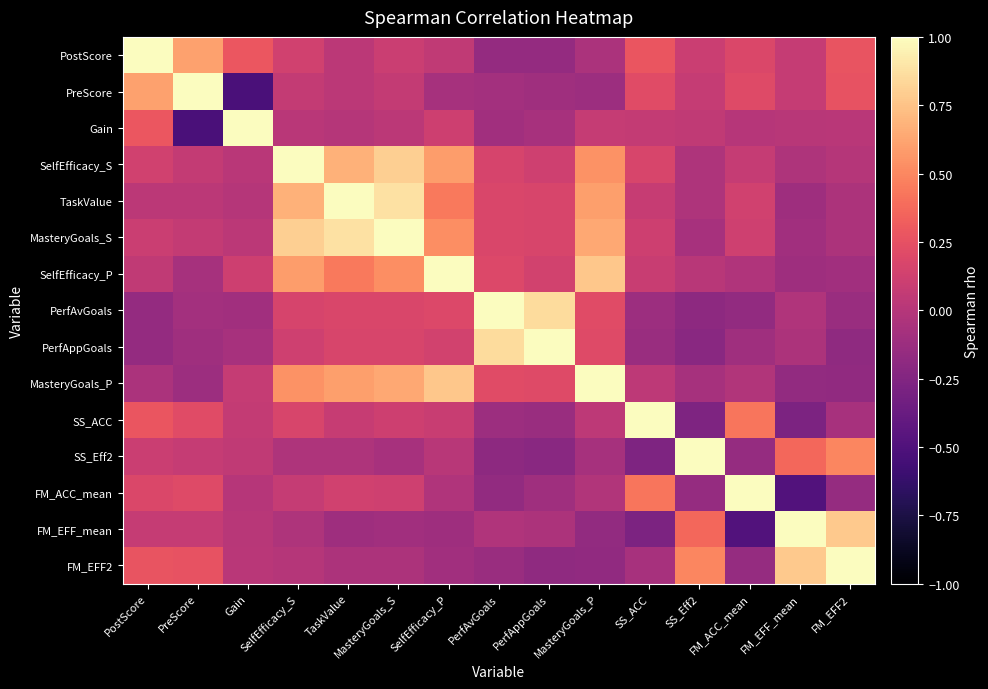

Reading right to left, list all the values displayed in this chart.

PostScore: FM_EFF2=0.3	FM_EFF_mean=0.1	FM_ACC_mean=0.2	SS_Eff2=0.1	SS_ACC=0.3	MasteryGoals_P=-0.1	PerfAppGoals=-0.2	PerfAvGoals=-0.2	SelfEfficacy_P=0.1	MasteryGoals_S=0.1	TaskValue=0.0	SelfEfficacy_S=0.1	Gain=0.3	PreScore=0.6	PostScore=1.0
PreScore: FM_EFF2=0.3	FM_EFF_mean=0.1	FM_ACC_mean=0.2	SS_Eff2=0.1	SS_ACC=0.2	MasteryGoals_P=-0.1	PerfAppGoals=-0.1	PerfAvGoals=-0.1	SelfEfficacy_P=-0.1	MasteryGoals_S=0.1	TaskValue=0.0	SelfEfficacy_S=0.1	Gain=-0.5	PreScore=1.0	PostScore=0.6
Gain: FM_EFF2=0.0	FM_EFF_mean=0.0	FM_ACC_mean=0.0	SS_Eff2=0.0	SS_ACC=0.1	MasteryGoals_P=0.1	PerfAppGoals=-0.1	PerfAvGoals=-0.1	SelfEfficacy_P=0.1	MasteryGoals_S=0.0	TaskValue=-0.0	SelfEfficacy_S=0.0	Gain=1.0	PreScore=-0.5	PostScore=0.3
SelfEfficacy_S: FM_EFF2=-0.0	FM_EFF_mean=-0.0	FM_ACC_mean=0.1	SS_Eff2=-0.0	SS_ACC=0.2	MasteryGoals_P=0.5	PerfAppGoals=0.1	PerfAvGoals=0.2	SelfEfficacy_P=0.6	MasteryGoals_S=0.8	TaskValue=0.7	SelfEfficacy_S=1.0	Gain=0.0	PreScore=0.1	PostScore=0.1
TaskValue: FM_EFF2=-0.0	FM_EFF_mean=-0.1	FM_ACC_mean=0.1	SS_Eff2=-0.0	SS_ACC=0.1	MasteryGoals_P=0.6	PerfAppGoals=0.2	PerfAvGoals=0.2	SelfEfficacy_P=0.4	MasteryGoals_S=0.9	TaskValue=1.0	SelfEfficacy_S=0.7	Gain=-0.0	PreScore=0.0	PostScore=0.0
MasteryGoals_S: FM_EFF2=-0.0	FM_EFF_mean=-0.1	FM_ACC_mean=0.1	SS_Eff2=-0.1	SS_ACC=0.1	MasteryGoals_P=0.6	PerfAppGoals=0.2	PerfAvGoals=0.2	SelfEfficacy_P=0.5	MasteryGoals_S=1.0	TaskValue=0.9	SelfEfficacy_S=0.8	Gain=0.0	PreScore=0.1	PostScore=0.1
SelfEfficacy_P: FM_EFF2=-0.1	FM_EFF_mean=-0.1	FM_ACC_mean=-0.0	SS_Eff2=0.0	SS_ACC=0.1	MasteryGoals_P=0.8	PerfAppGoals=0.1	PerfAvGoals=0.2	SelfEfficacy_P=1.0	MasteryGoals_S=0.5	TaskValue=0.4	SelfEfficacy_S=0.6	Gain=0.1	PreScore=-0.1	PostScore=0.1
PerfAvGoals: FM_EFF2=-0.1	FM_EFF_mean=-0.0	FM_ACC_mean=-0.2	SS_Eff2=-0.2	SS_ACC=-0.1	MasteryGoals_P=0.2	PerfAppGoals=0.9	PerfAvGoals=1.0	SelfEfficacy_P=0.2	MasteryGoals_S=0.2	TaskValue=0.2	SelfEfficacy_S=0.2	Gain=-0.1	PreScore=-0.1	PostScore=-0.2
PerfAppGoals: FM_EFF2=-0.2	FM_EFF_mean=-0.0	FM_ACC_mean=-0.1	SS_Eff2=-0.2	SS_ACC=-0.1	MasteryGoals_P=0.2	PerfAppGoals=1.0	PerfAvGoals=0.9	SelfEfficacy_P=0.1	MasteryGoals_S=0.2	TaskValue=0.2	SelfEfficacy_S=0.1	Gain=-0.1	PreScore=-0.1	PostScore=-0.2
MasteryGoals_P: FM_EFF2=-0.2	FM_EFF_mean=-0.2	FM_ACC_mean=-0.0	SS_Eff2=-0.1	SS_ACC=0.0	MasteryGoals_P=1.0	PerfAppGoals=0.2	PerfAvGoals=0.2	SelfEfficacy_P=0.8	MasteryGoals_S=0.6	TaskValue=0.6	SelfEfficacy_S=0.5	Gain=0.1	PreScore=-0.1	PostScore=-0.1
SS_ACC: FM_EFF2=-0.1	FM_EFF_mean=-0.3	FM_ACC_mean=0.4	SS_Eff2=-0.3	SS_ACC=1.0	MasteryGoals_P=0.0	PerfAppGoals=-0.1	PerfAvGoals=-0.1	SelfEfficacy_P=0.1	MasteryGoals_S=0.1	TaskValue=0.1	SelfEfficacy_S=0.2	Gain=0.1	PreScore=0.2	PostScore=0.3
SS_Eff2: FM_EFF2=0.5	FM_EFF_mean=0.4	FM_ACC_mean=-0.2	SS_Eff2=1.0	SS_ACC=-0.3	MasteryGoals_P=-0.1	PerfAppGoals=-0.2	PerfAvGoals=-0.2	SelfEfficacy_P=0.0	MasteryGoals_S=-0.1	TaskValue=-0.0	SelfEfficacy_S=-0.0	Gain=0.0	PreScore=0.1	PostScore=0.1
FM_ACC_mean: FM_EFF2=-0.2	FM_EFF_mean=-0.5	FM_ACC_mean=1.0	SS_Eff2=-0.2	SS_ACC=0.4	MasteryGoals_P=-0.0	PerfAppGoals=-0.1	PerfAvGoals=-0.2	SelfEfficacy_P=-0.0	MasteryGoals_S=0.1	TaskValue=0.1	SelfEfficacy_S=0.1	Gain=0.0	PreScore=0.2	PostScore=0.2
FM_EFF_mean: FM_EFF2=0.8	FM_EFF_mean=1.0	FM_ACC_mean=-0.5	SS_Eff2=0.4	SS_ACC=-0.3	MasteryGoals_P=-0.2	PerfAppGoals=-0.0	PerfAvGoals=-0.0	SelfEfficacy_P=-0.1	MasteryGoals_S=-0.1	TaskValue=-0.1	SelfEfficacy_S=-0.0	Gain=0.0	PreScore=0.1	PostScore=0.1
FM_EFF2: FM_EFF2=1.0	FM_EFF_mean=0.8	FM_ACC_mean=-0.2	SS_Eff2=0.5	SS_ACC=-0.1	MasteryGoals_P=-0.2	PerfAppGoals=-0.2	PerfAvGoals=-0.1	SelfEfficacy_P=-0.1	MasteryGoals_S=-0.0	TaskValue=-0.0	SelfEfficacy_S=-0.0	Gain=0.0	PreScore=0.3	PostScore=0.3